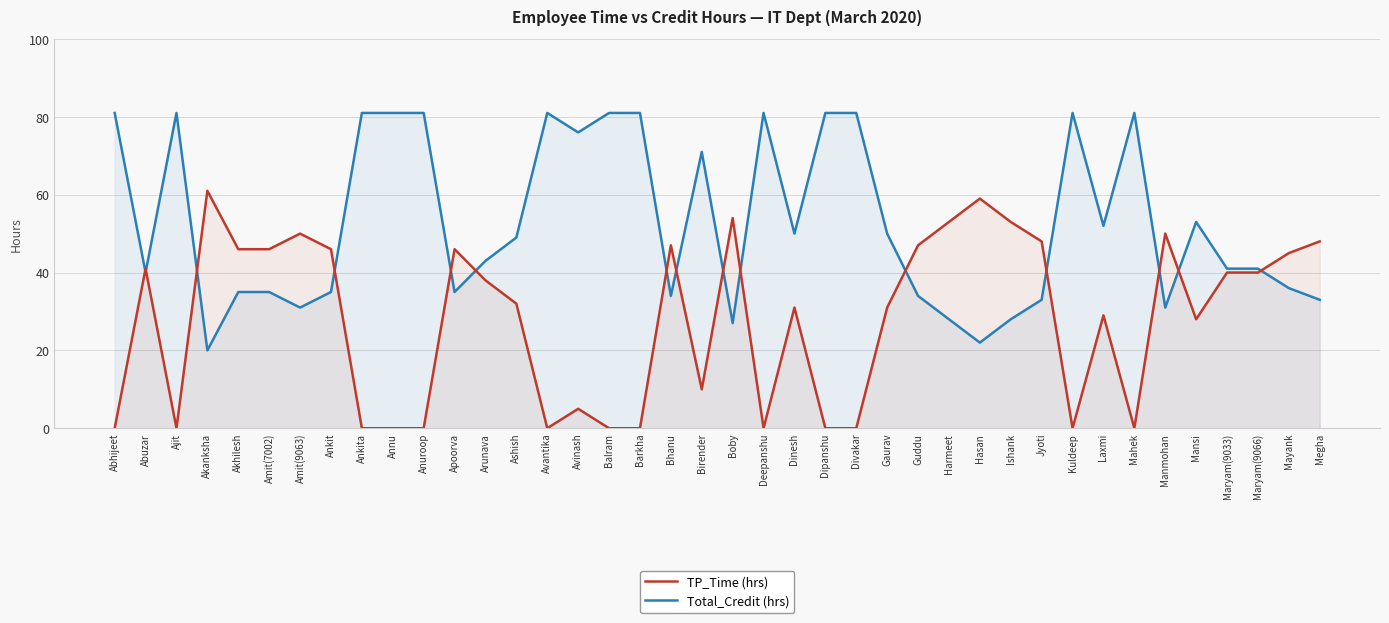

The value of TP_Time (hrs) at Balram is 0. True or false?

True